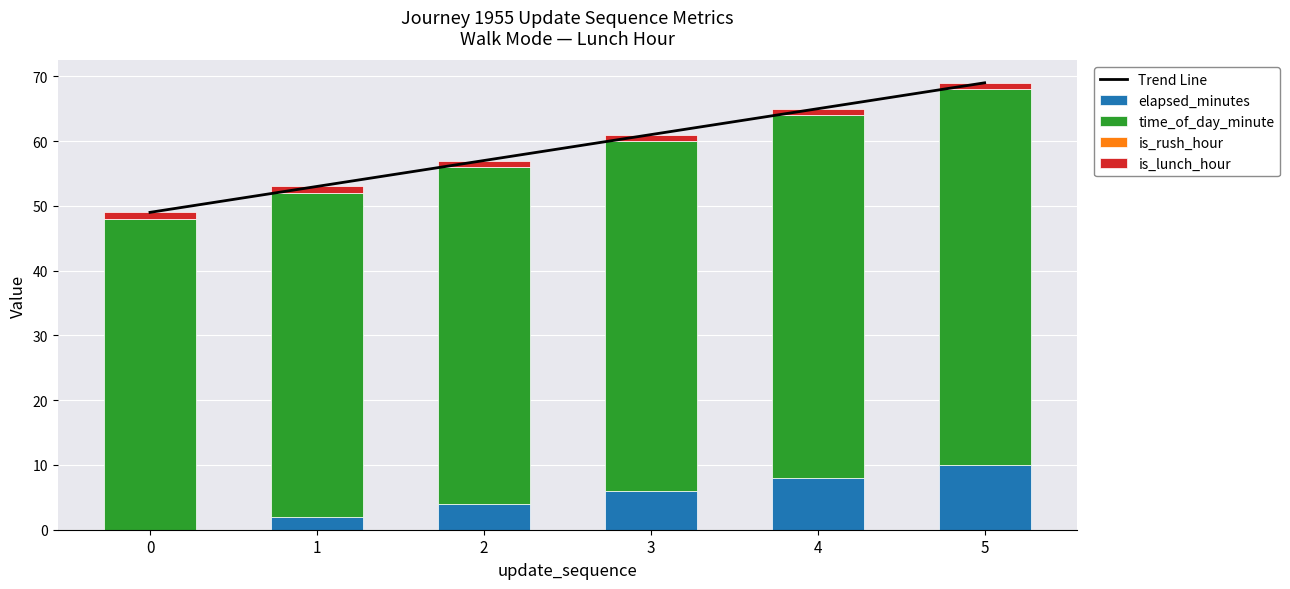

Reading left to right, what are all the values shown in this chart?

Trend Line: 0=49	1=53	2=57	3=61	4=65	5=69
elapsed_minutes: 0=0	1=2	2=4	3=6	4=8	5=10
time_of_day_minute: 0=48	1=50	2=52	3=54	4=56	5=58
is_rush_hour: 0=0	1=0	2=0	3=0	4=0	5=0
is_lunch_hour: 0=1	1=1	2=1	3=1	4=1	5=1